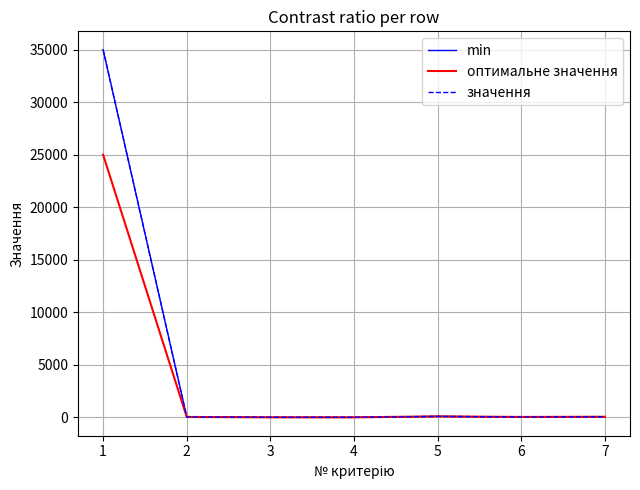

Which series has the largest range (max minus min)?

min